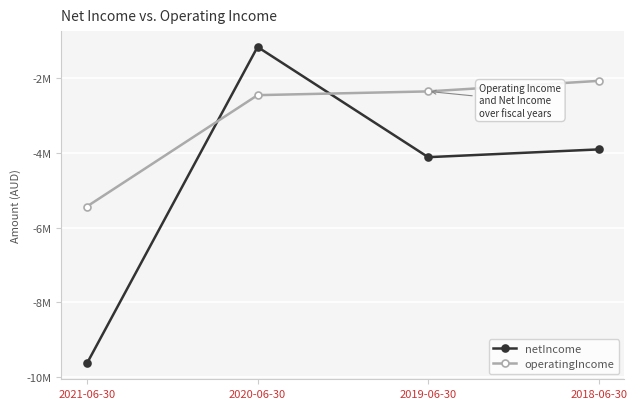

Where do netIncome and operatingIncome first cross each other?

2021-06-30 and 2020-06-30